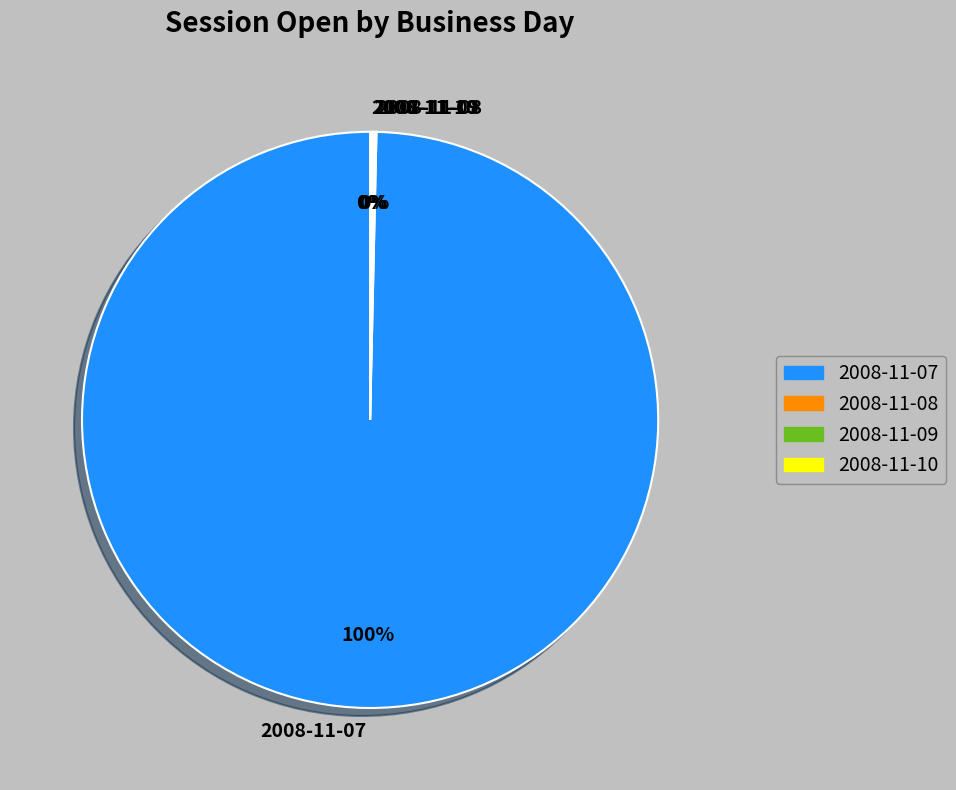

Which category accounts for the majority?

2008-11-07